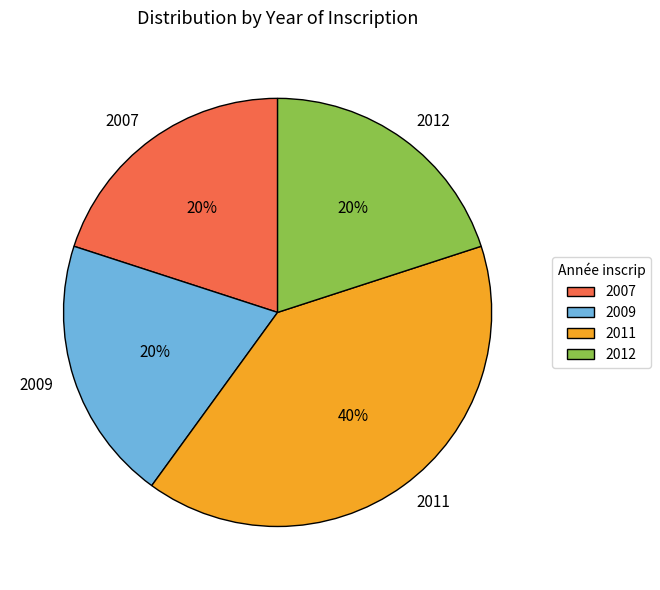

To the nearest percent, what is the average slice percentage?

25%